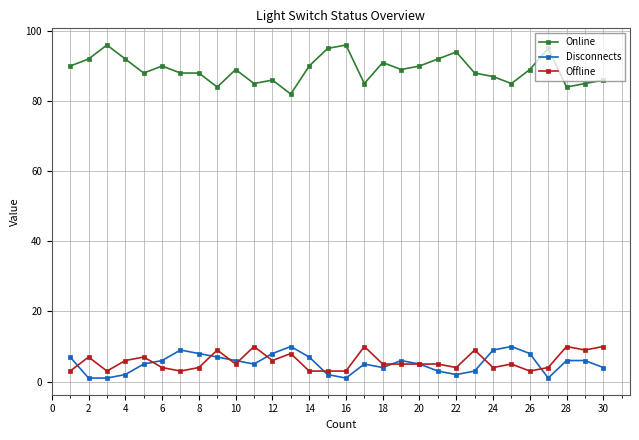

What are all the series names shown in the legend?

Online, Disconnects, Offline